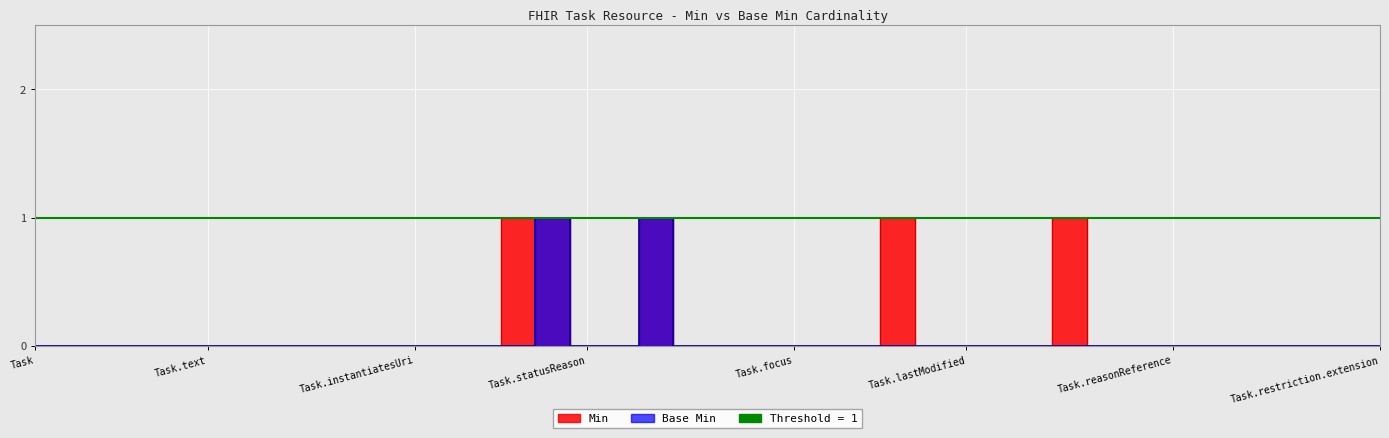

How many interior local peaks does the Min series have?

3